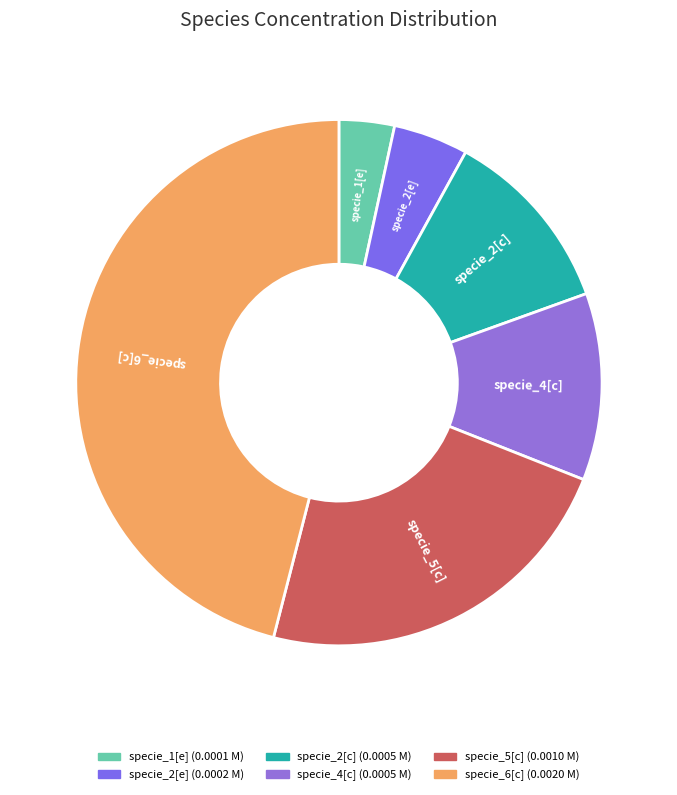

The specie_6[c] slice represents 46% of the pie. True or false?

True